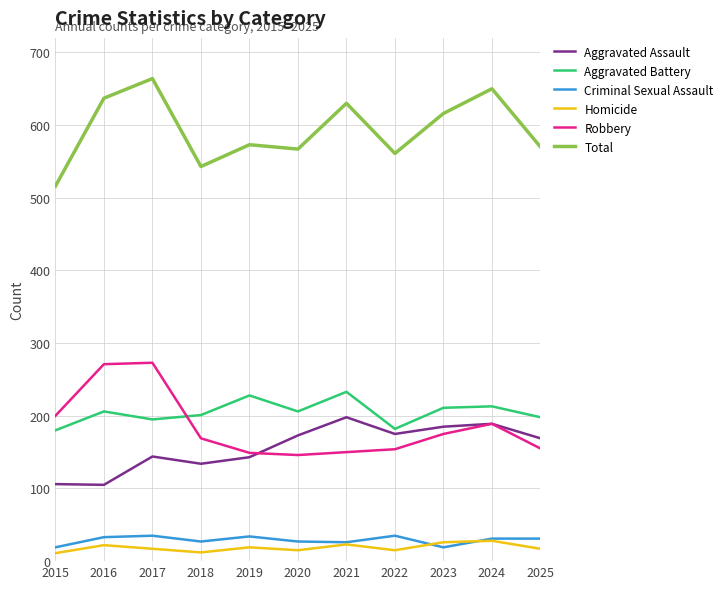

Which label corresponds to the largest value in the chart?

2017